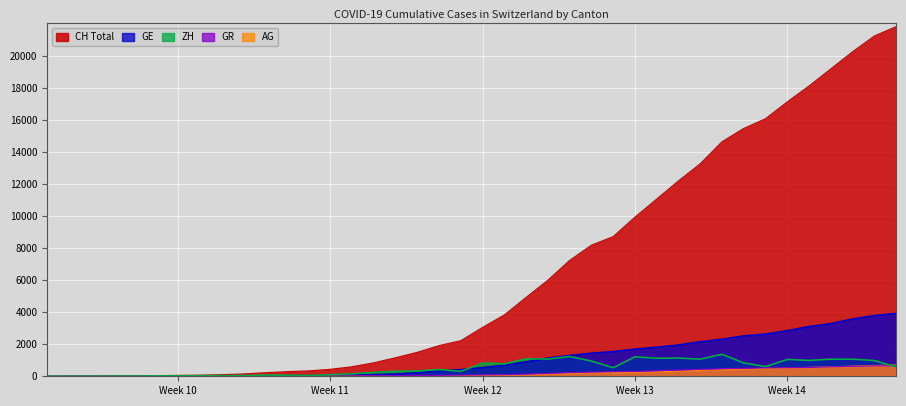

The ZH series shows 0 at 2020-02-26. True or false?

True